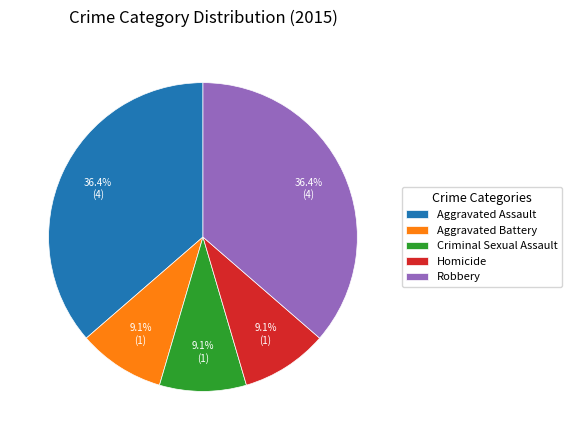

To the nearest percent, what is the average slice percentage?

20%